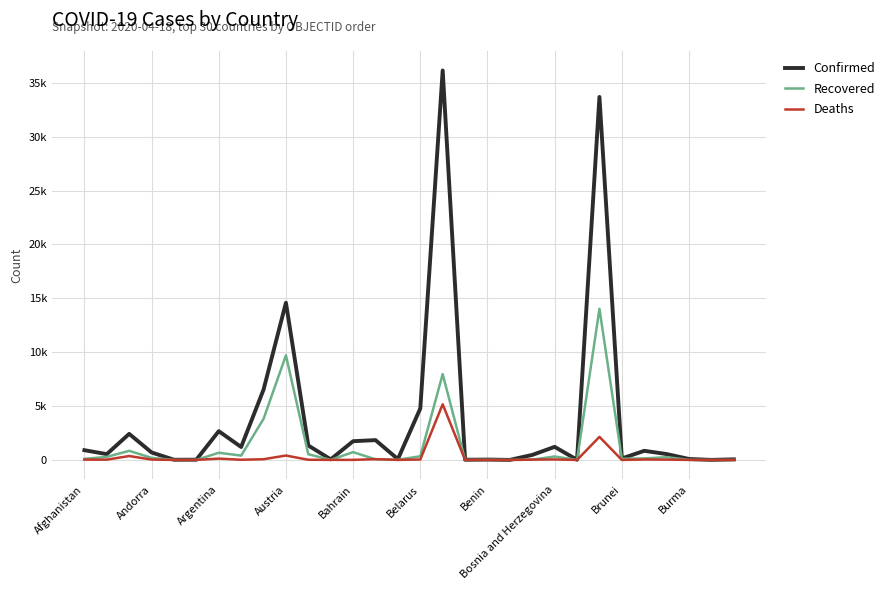

What is the difference between the second highest and minimum values in the Recovered series?

9704